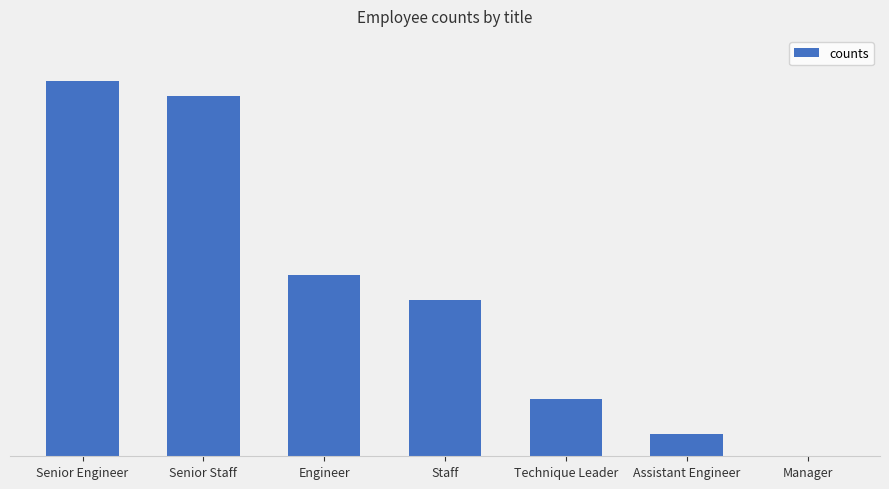

Are the bars horizontal?

No